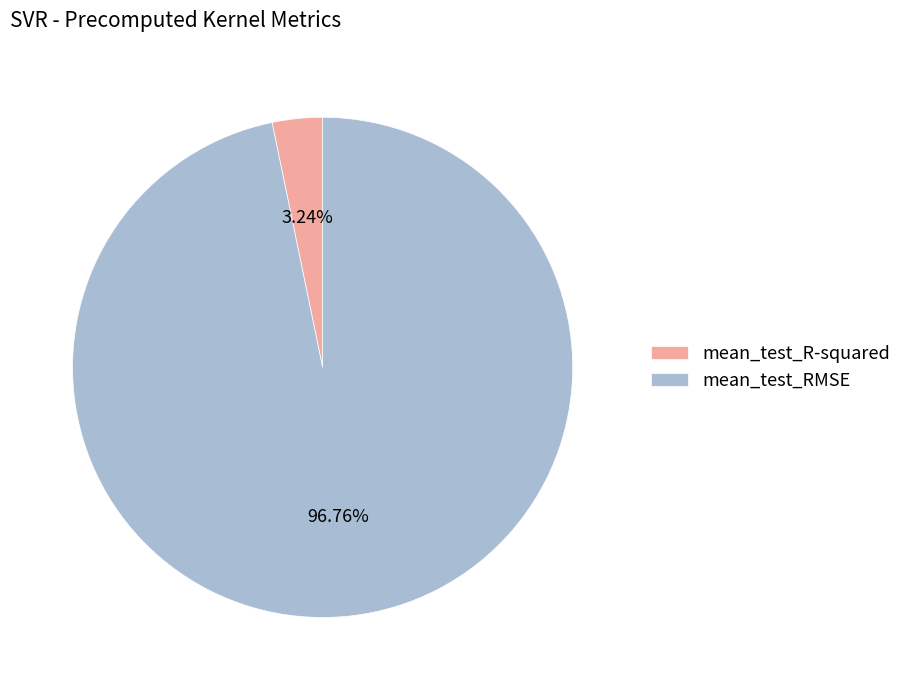

Which slice is the smallest?

mean_test_R-squared